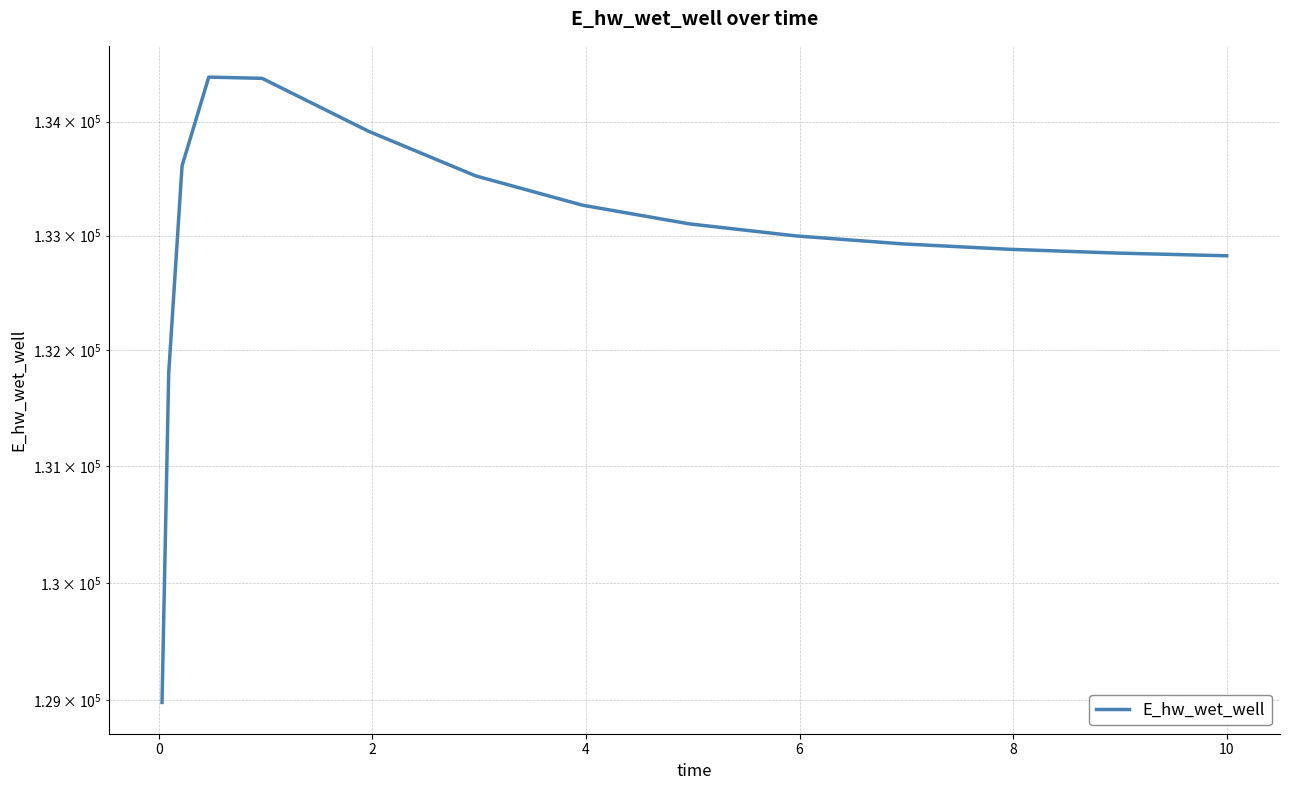

Reading left to right, list all the values displayed in this chart.

128982.4	131804.2	133610.9	134391.8	134380.7	133912.5	133522.2	133265.4	133102.1	132996.7	132927.1	132879.9	132847.1	132824.1	132823.5